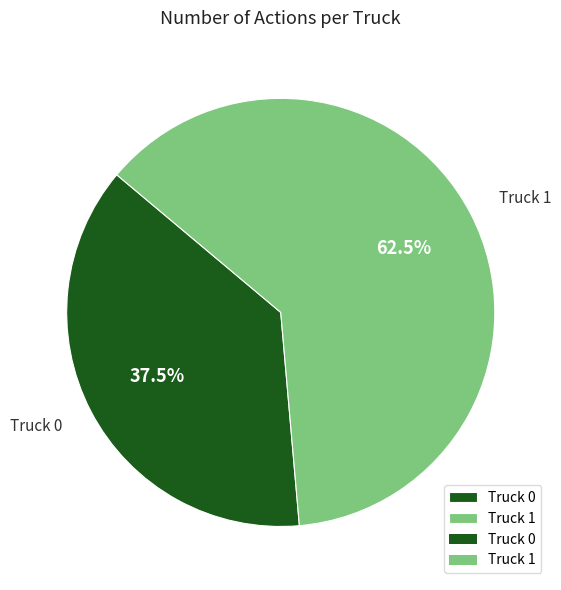

To the nearest percent, what is the difference between the Truck 1 and Truck 0 slice percentages?

25%